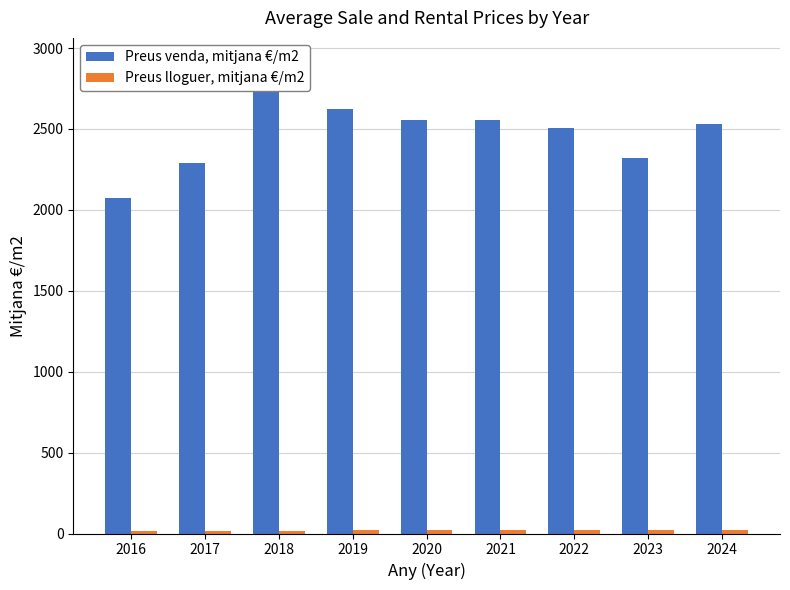

Which category has the lowest value across all series?

2016